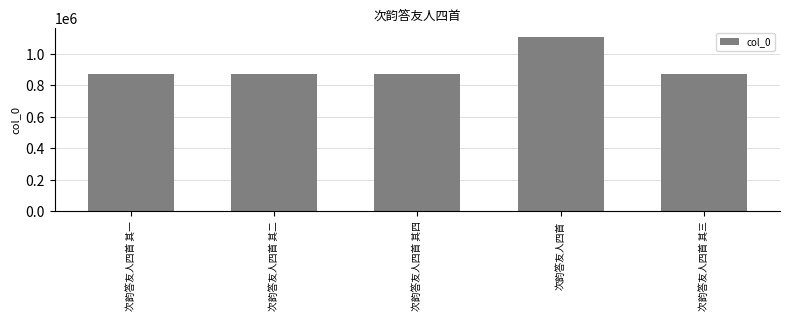

How many values are below 872725?

2